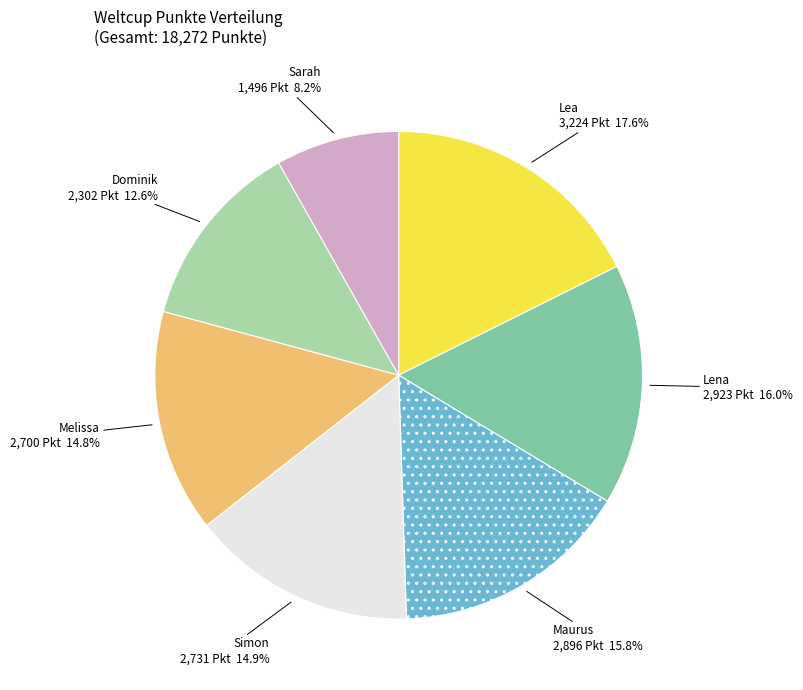

How many segments does this pie chart have?

7